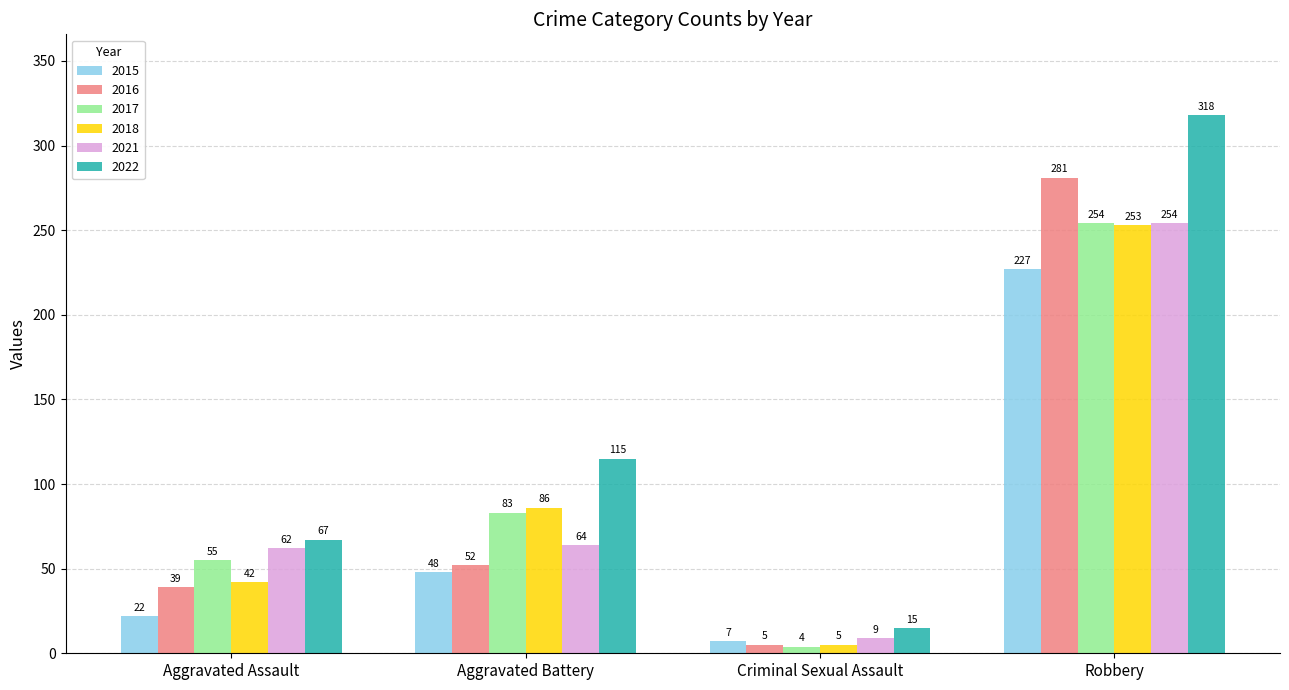

Does the chart contain stacked bars?

No